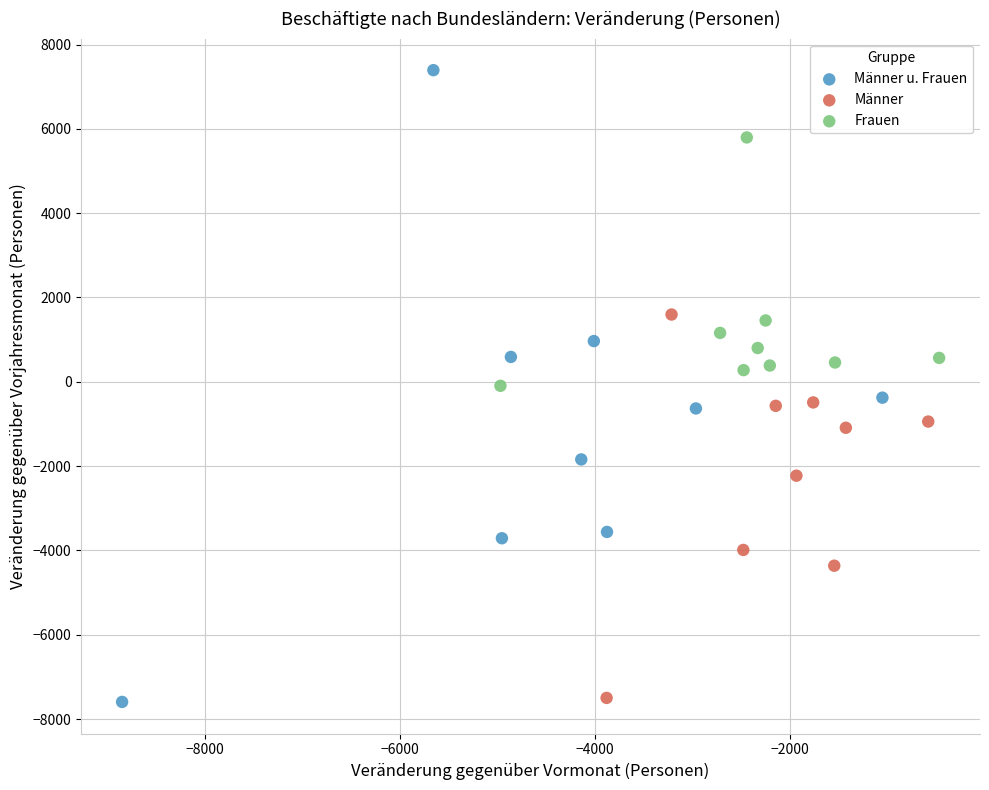

Which series has the widest spread of Y values?

Männer u. Frauen